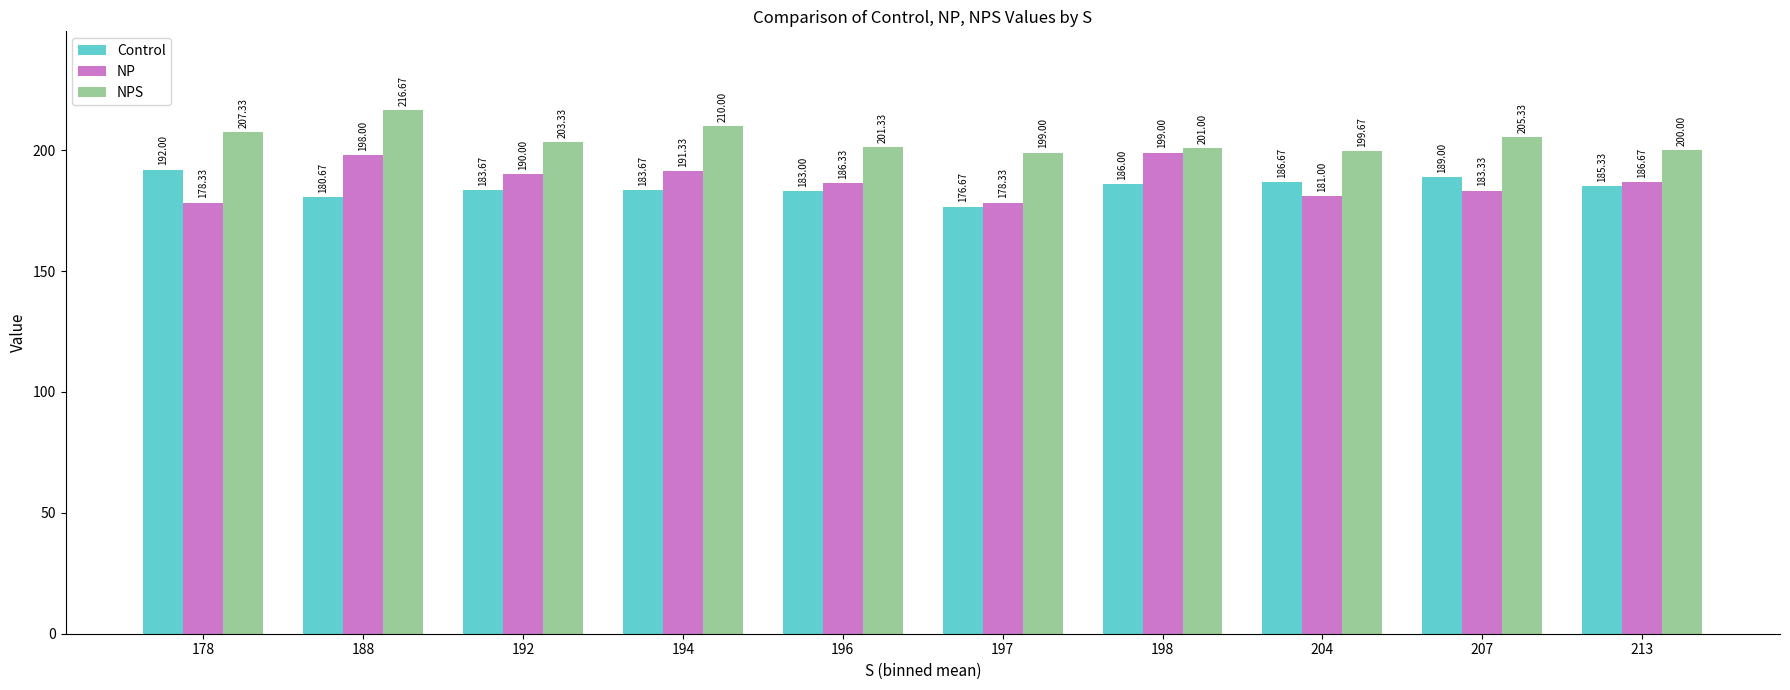

What is the greatest value displayed?

216.7